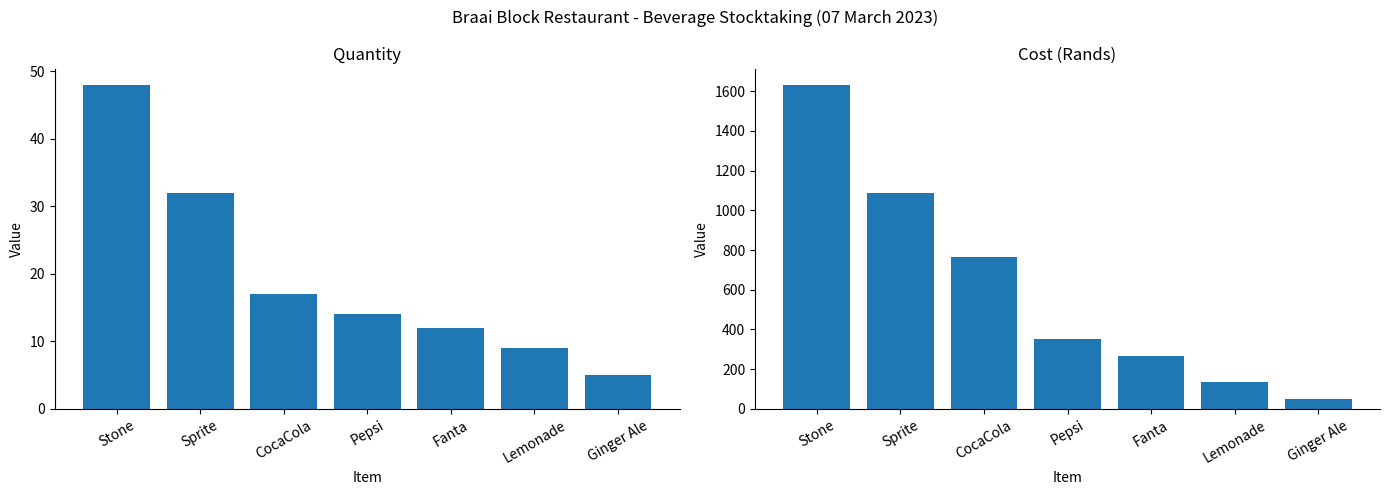

At which label does Cost first exceed 350?

Stone